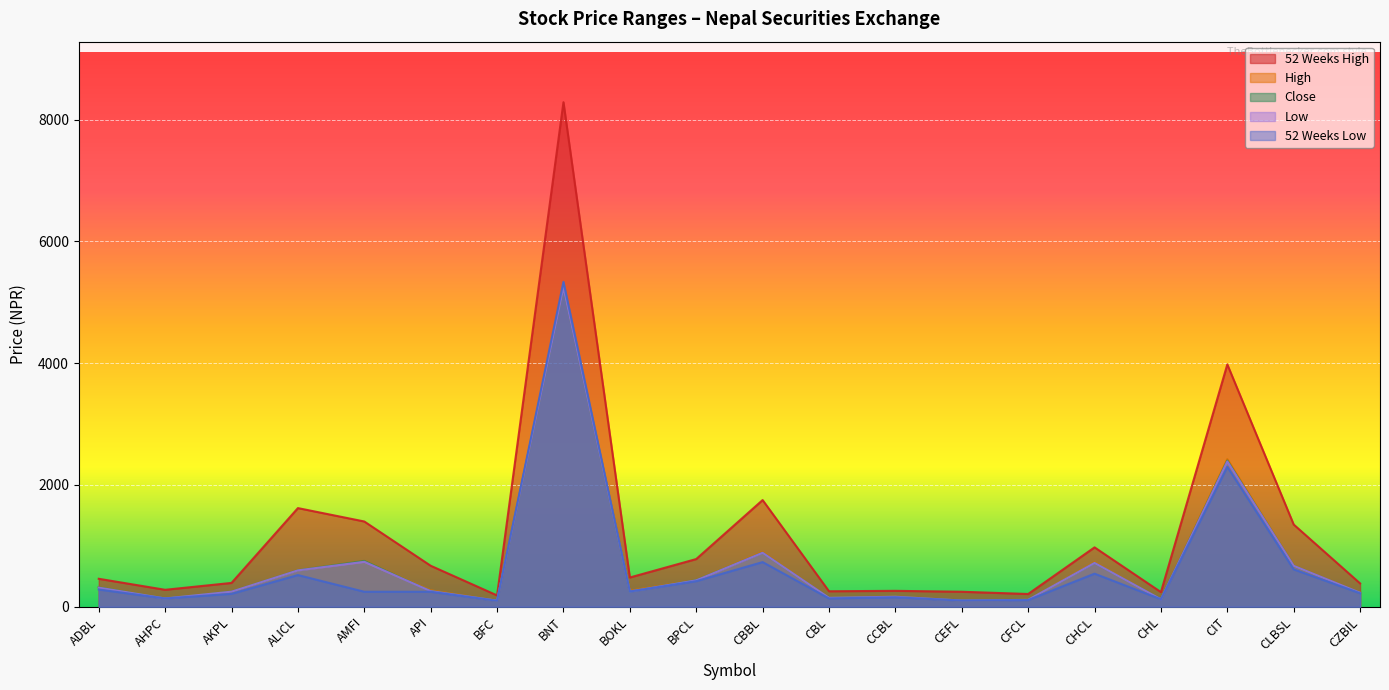

What is the minimum value for 52 Weeks Low?

98